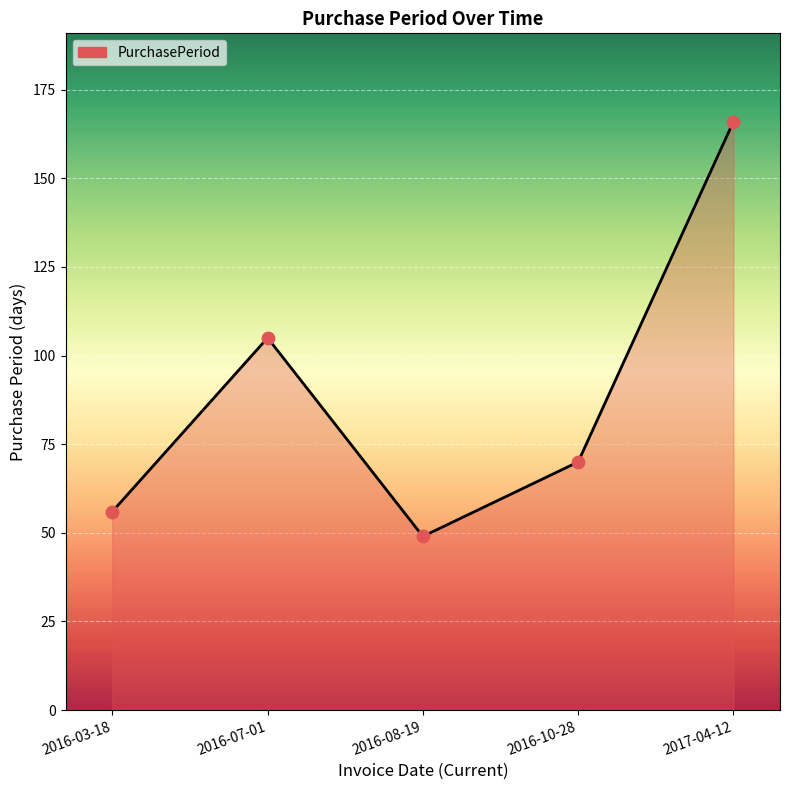

What is the change in value from 2016-03-18 to 2016-08-19?

-7